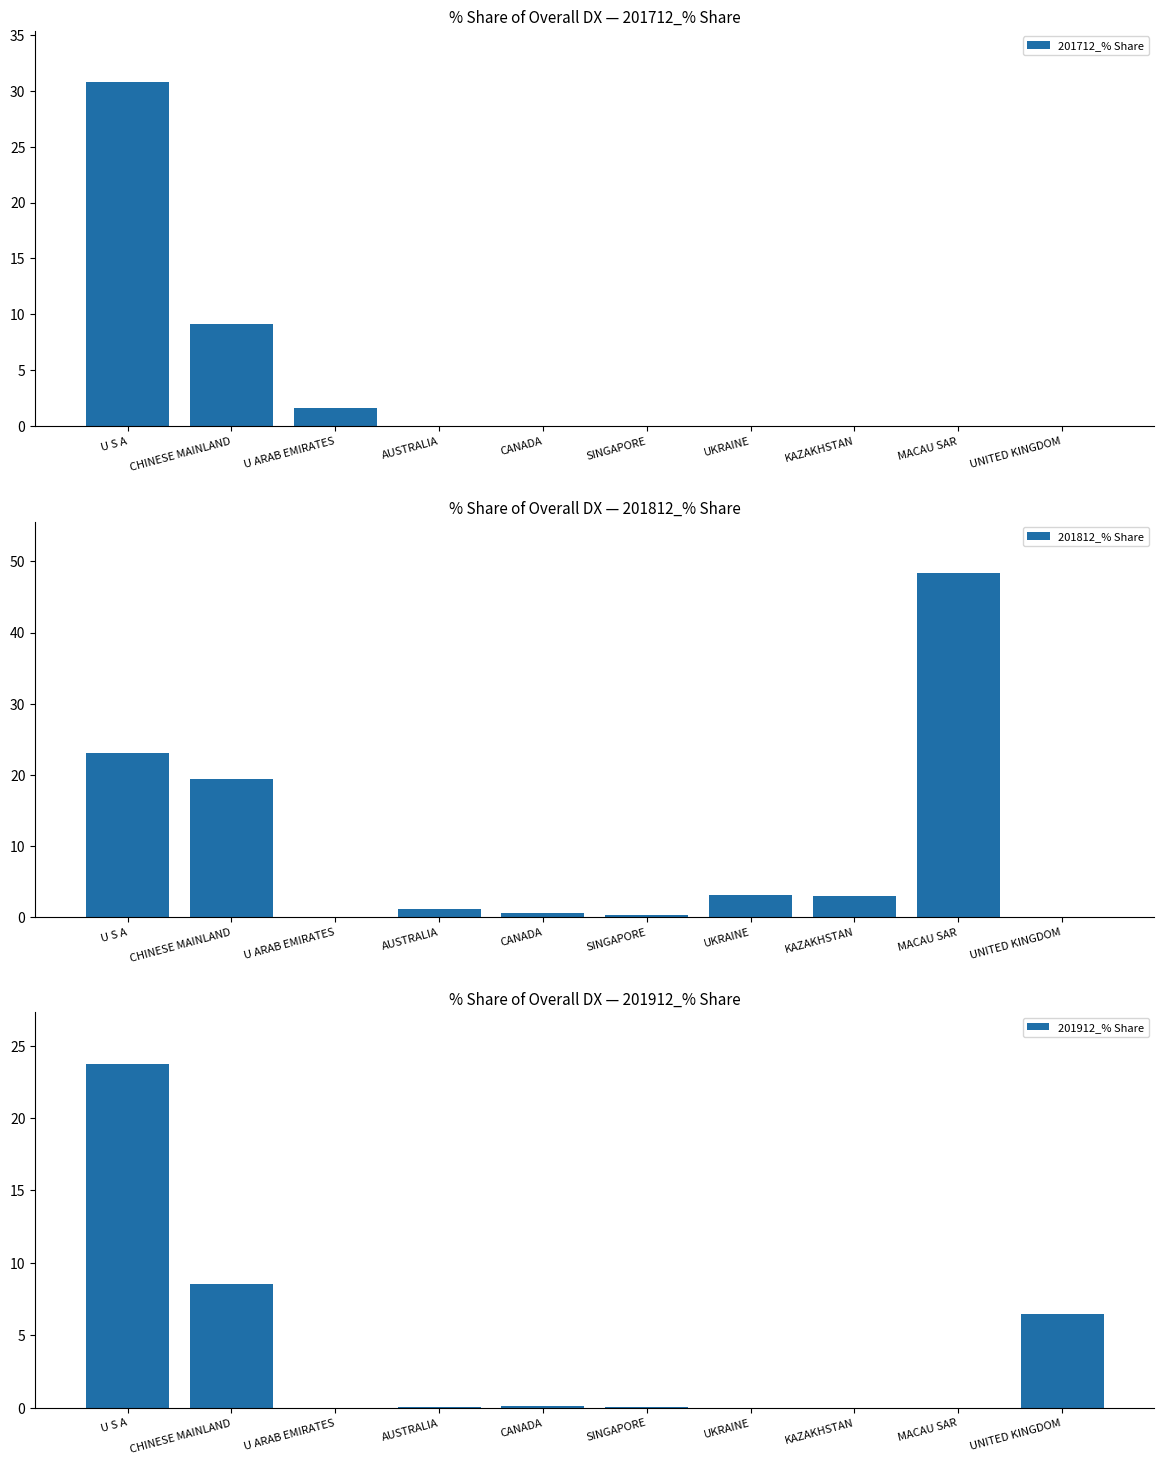

What is the difference between the second highest and minimum values in the 201712_% Share series?

9.1